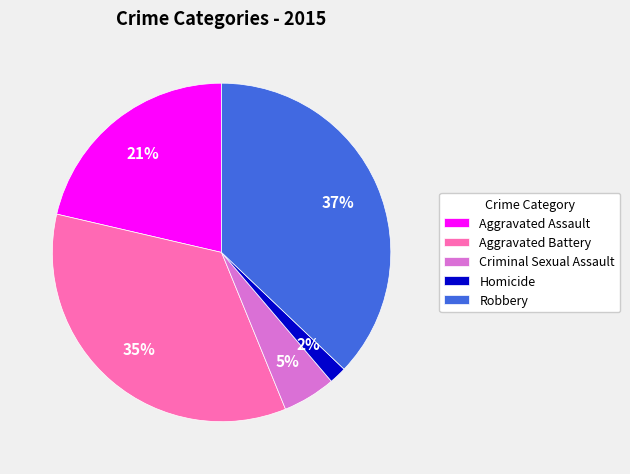

To the nearest percent, what is the difference between the Robbery and Aggravated Assault slice percentages?

16%